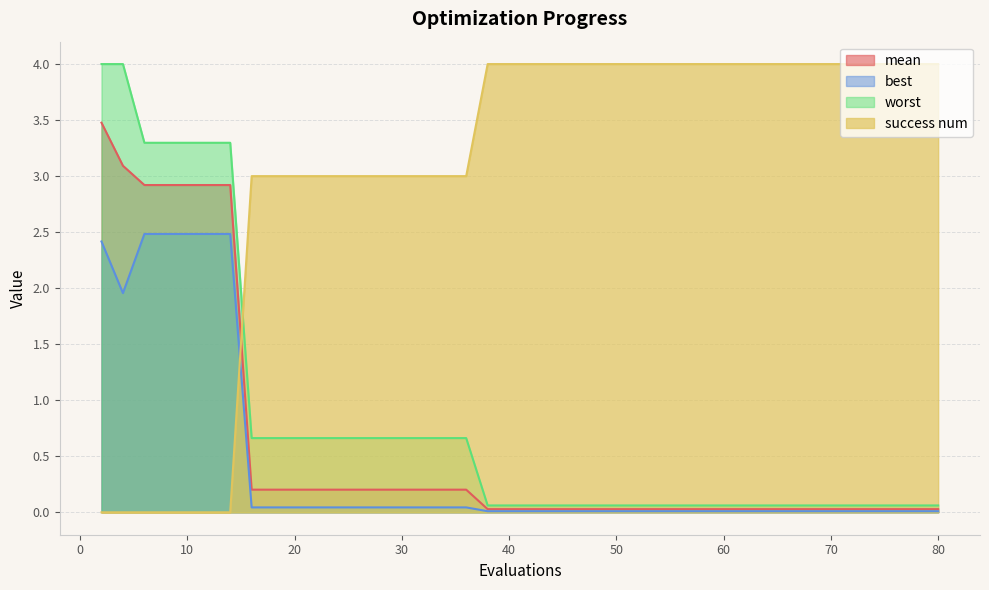

Which series has the largest total across all categories?

success num